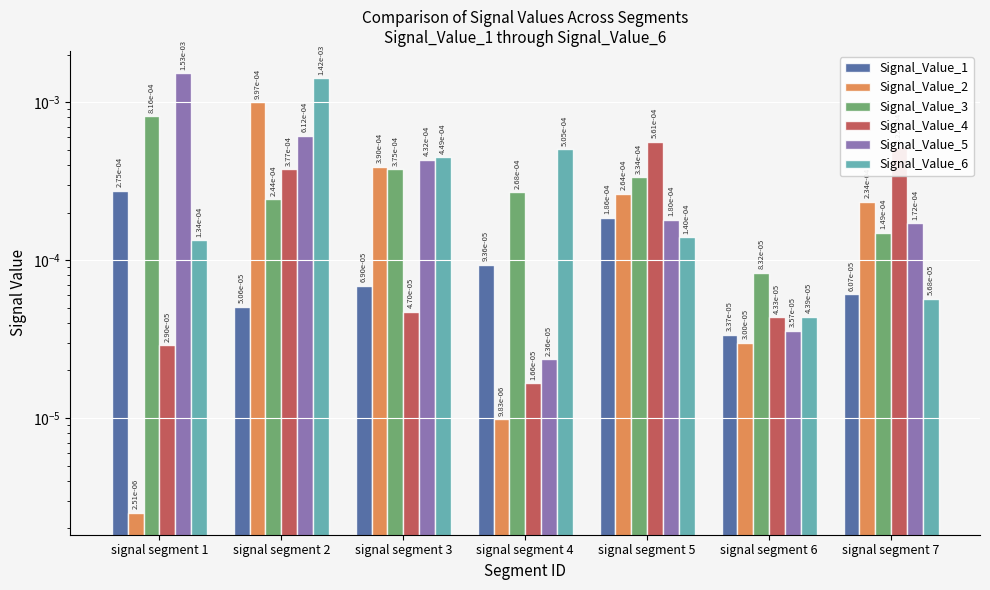

Between signal segment 1 and signal segment 2, which is larger?

signal segment 1